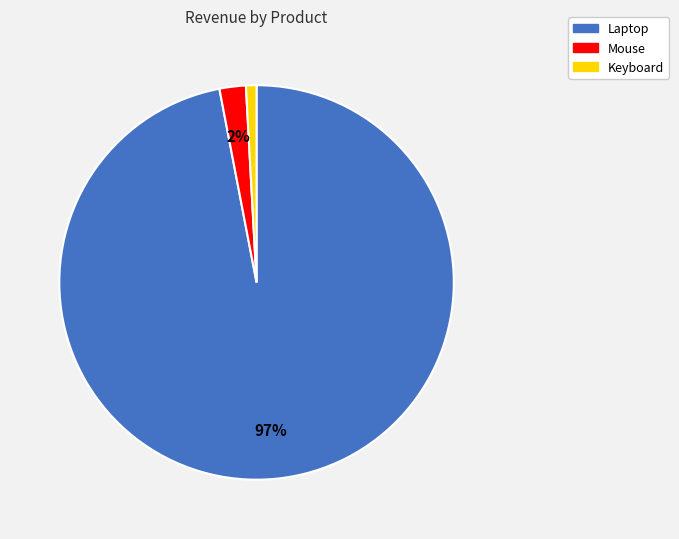

Between Mouse and Keyboard, which is larger?

Mouse